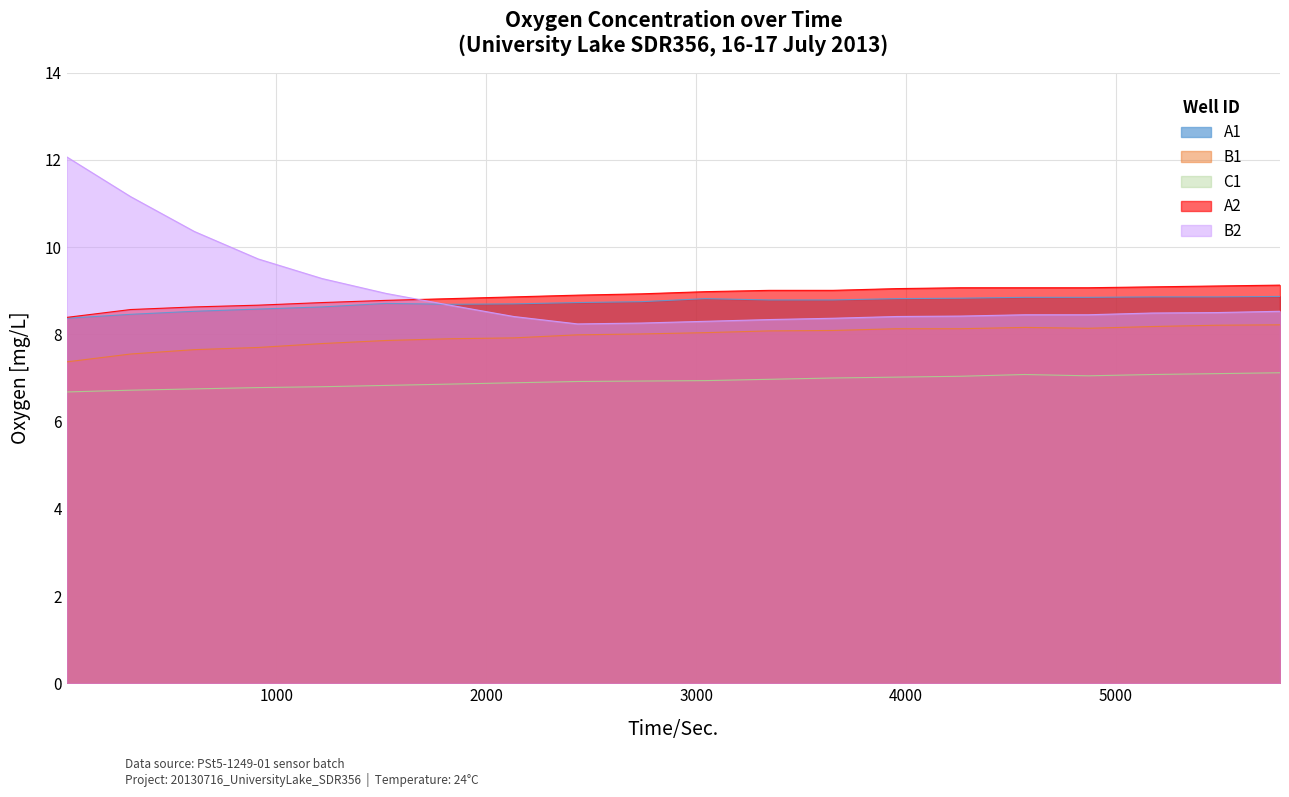

Where is B1 nearest to the value 7?

1